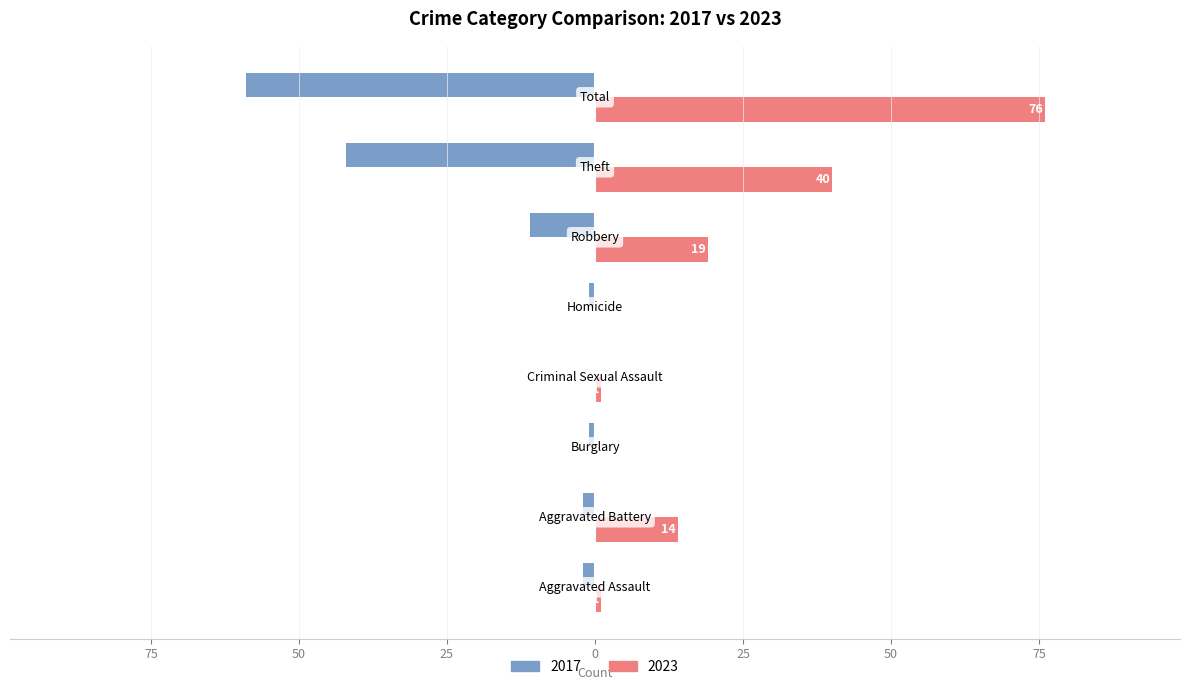

What are all the series names shown in the legend?

2017, 2023